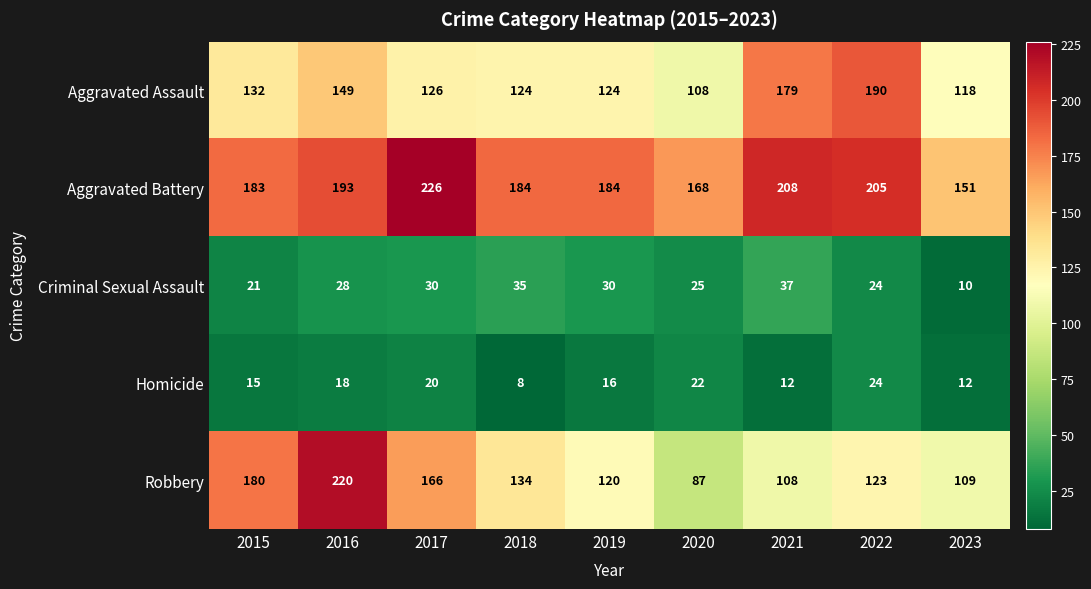

Which series changed the most between 2015 and 2016?

Robbery